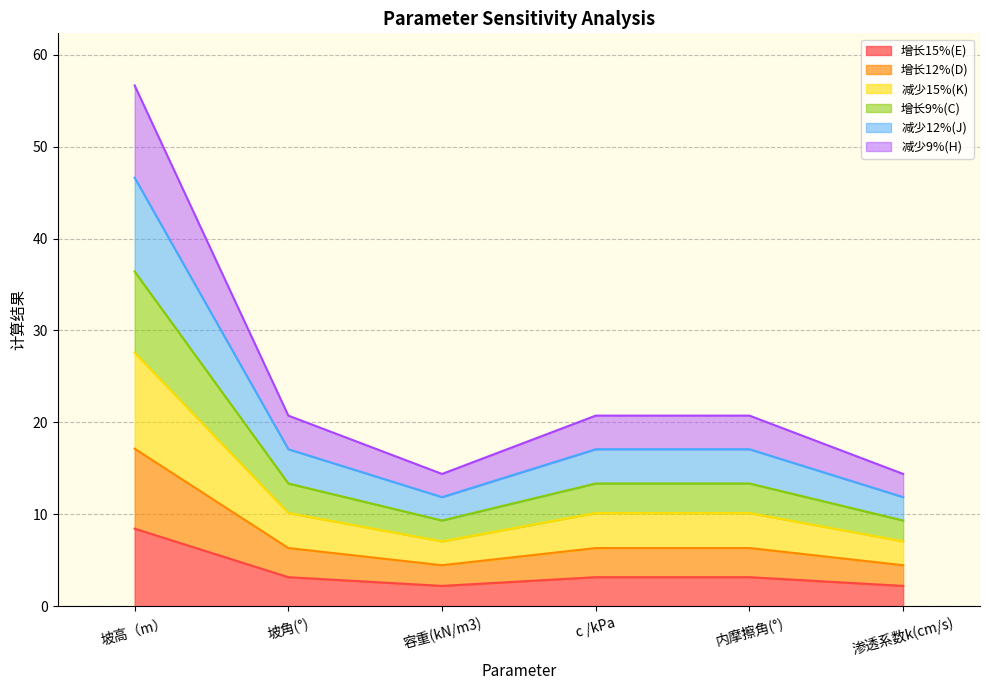

At 内摩擦角(°), list the series in order from largest to smallest.

减少12%(J), 减少9%(H), 增长9%(C), 减少15%(K), 增长12%(D), 增长15%(E)